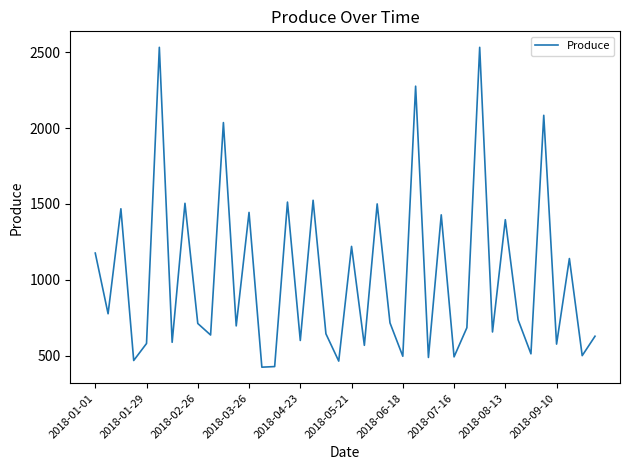

Count the number of categories in the chart.

40